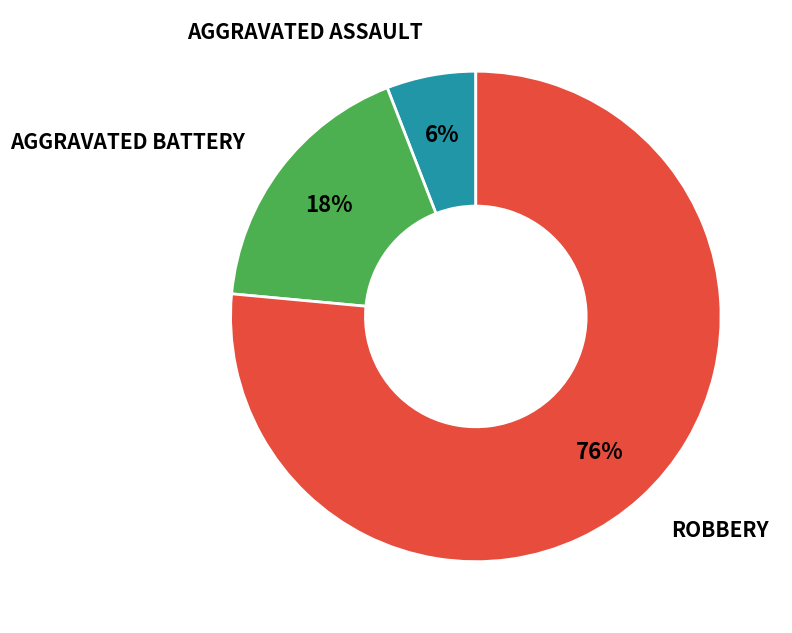

Is there a majority slice in this chart?

Yes